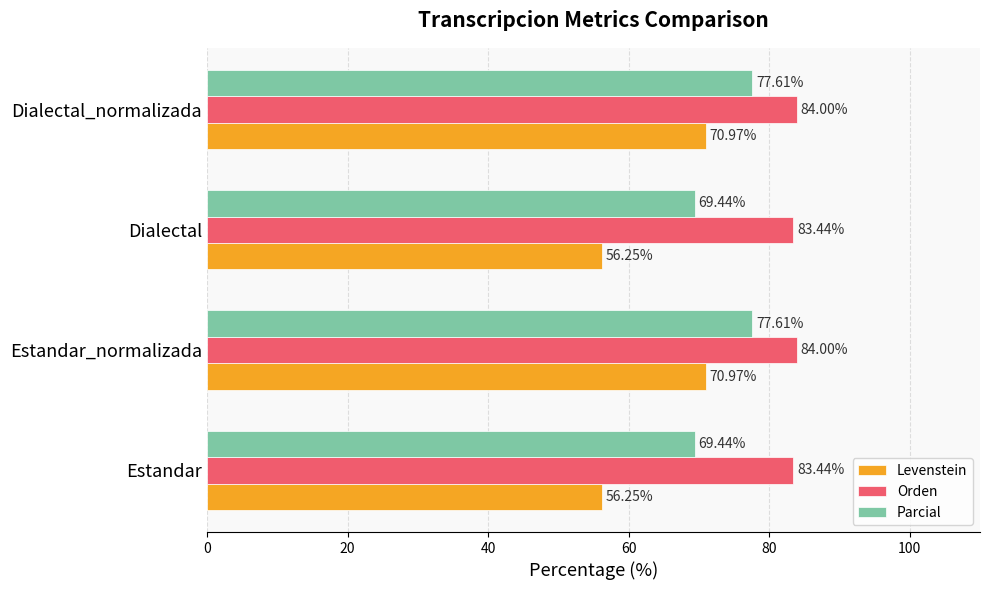

List the series in order of their overall mean, highest first.

Orden, Parcial, Levenstein